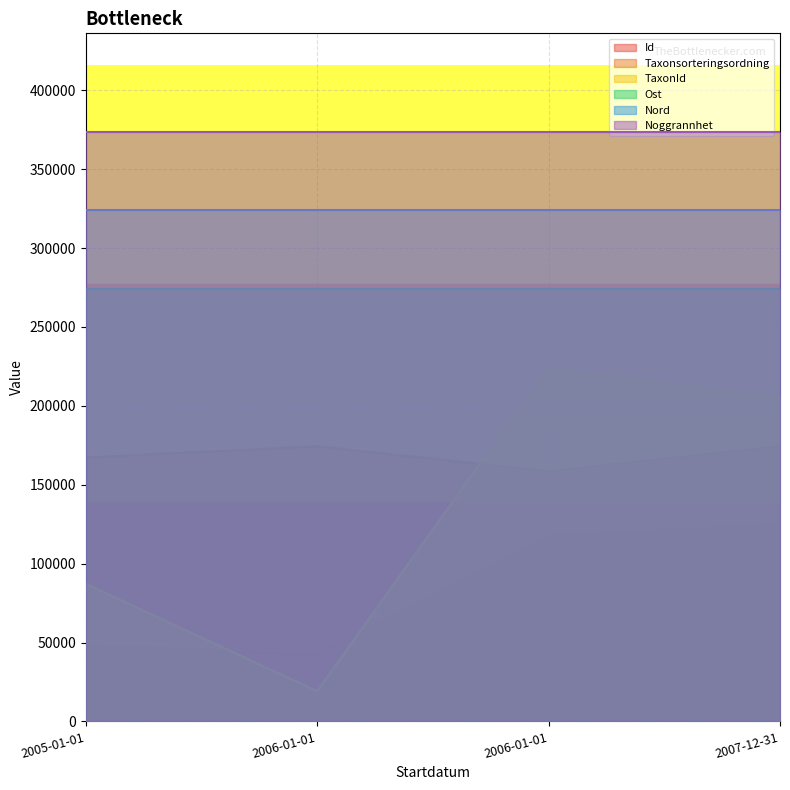

In Id, how many points are lower than both neighbors (excluding endpoints)?

1